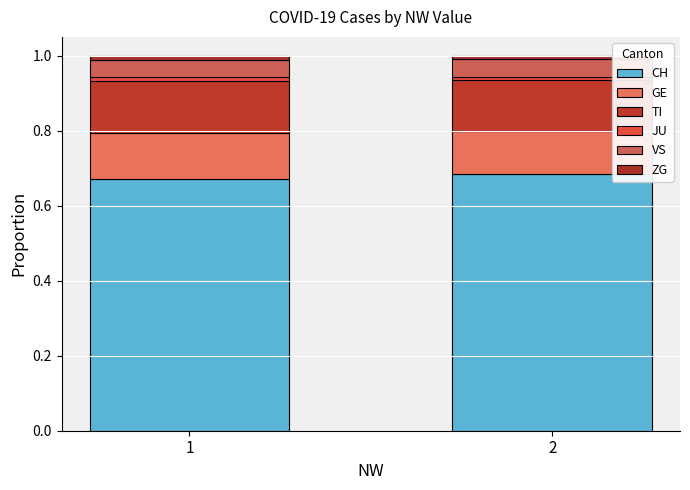

True or false: ZG has a value of 0.0 at 1.

False